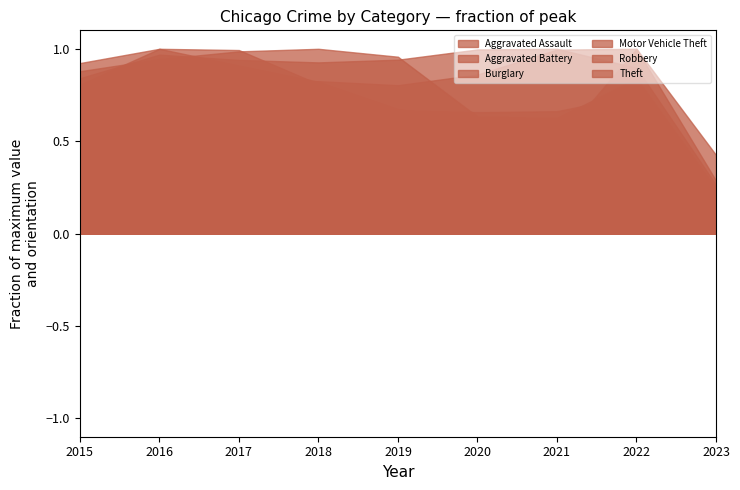

Count the number of categories in the chart.

9